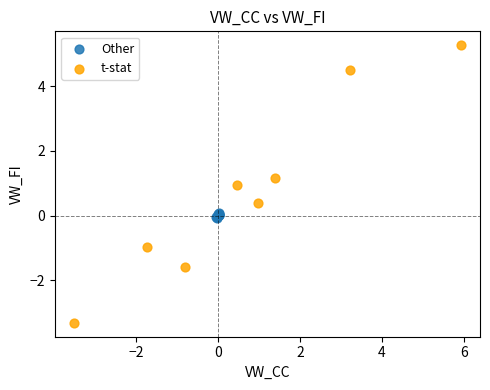

Which series reaches the minimum Y coordinate?

t-stat